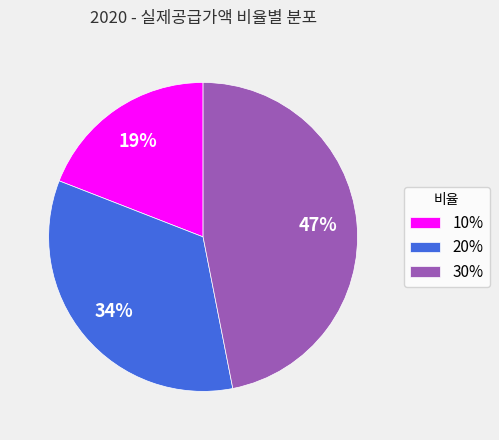

Is there any slice that represents more than half of the pie?

No